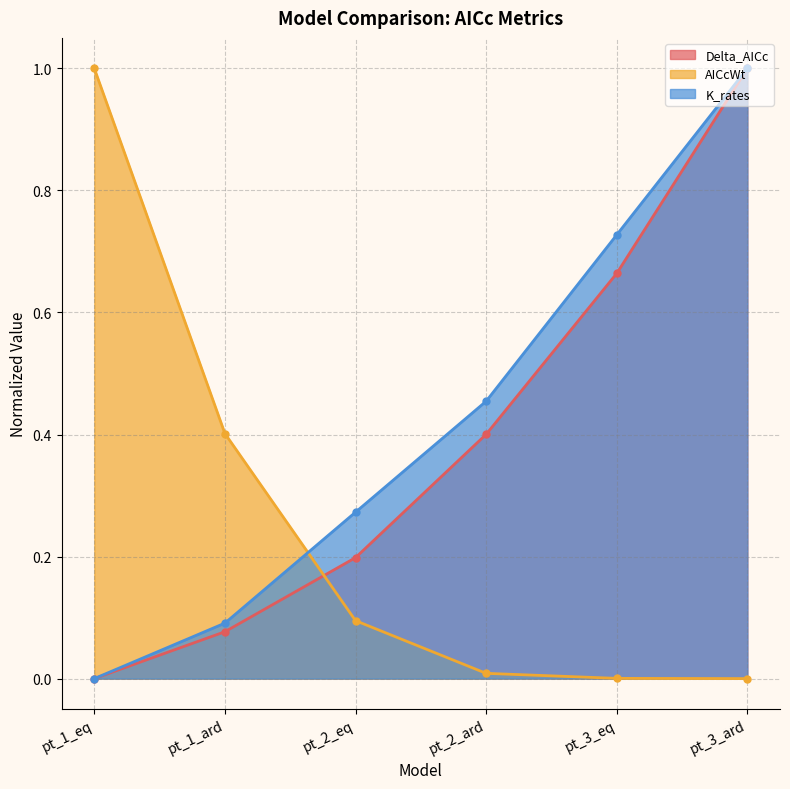

What is the label of the 6th point from the right?

pt_1_eq